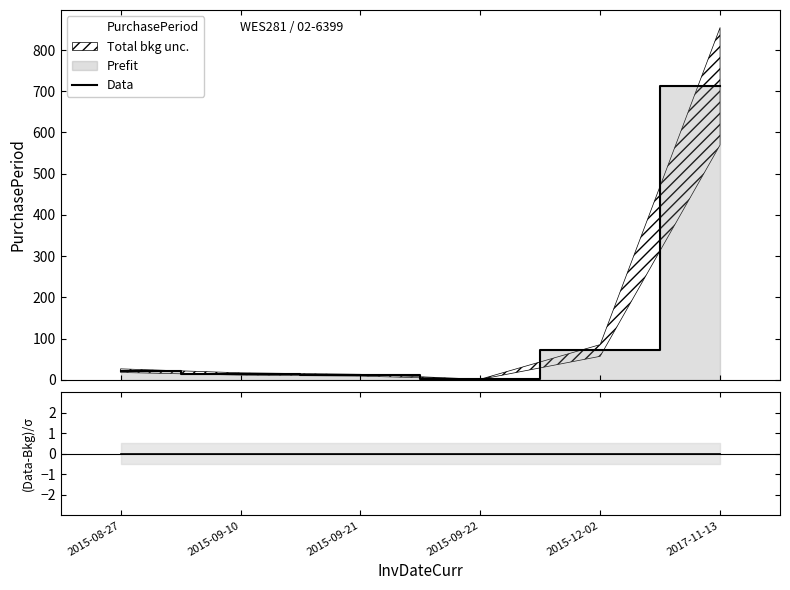

The value of (Data-Bkg)/σ at 2015-09-21 is 0. True or false?

True